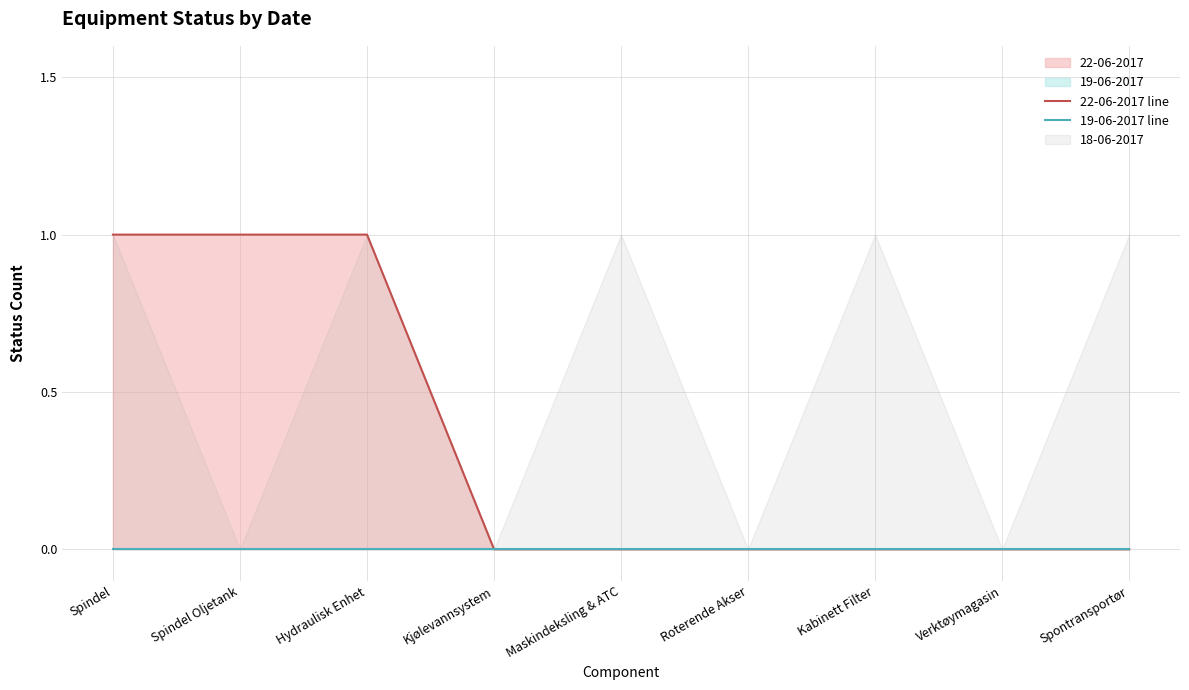

Between Spindel Oljetank and Kabinett Filter, which is larger?

Spindel Oljetank